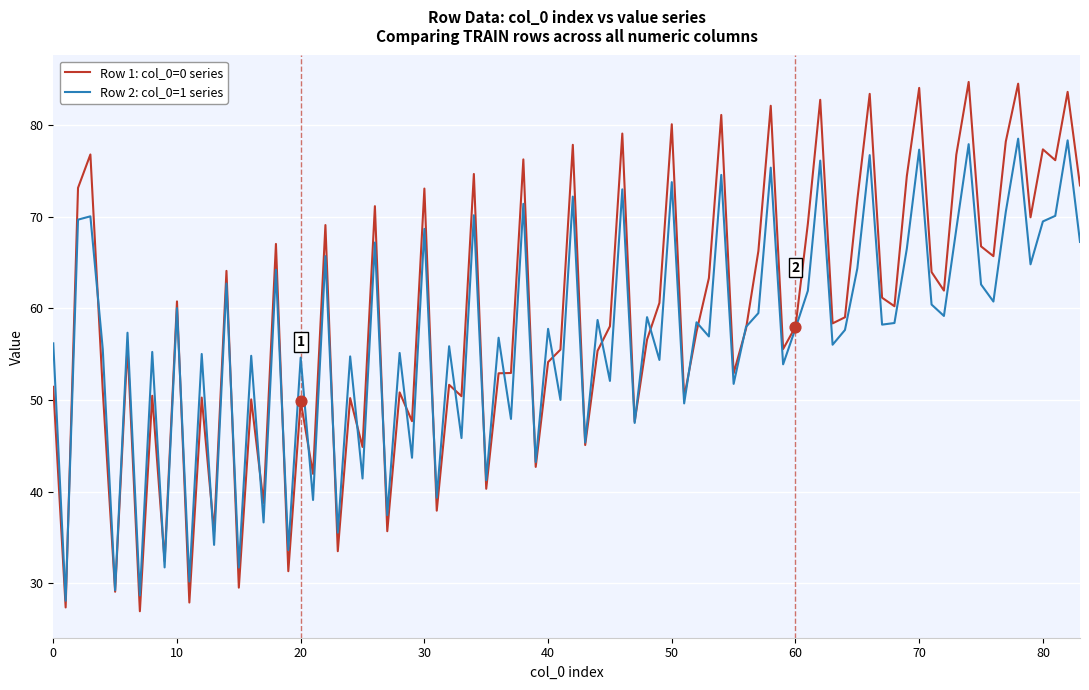

What are all the series names shown in the legend?

Row 1: col_0=0 series, Row 2: col_0=1 series